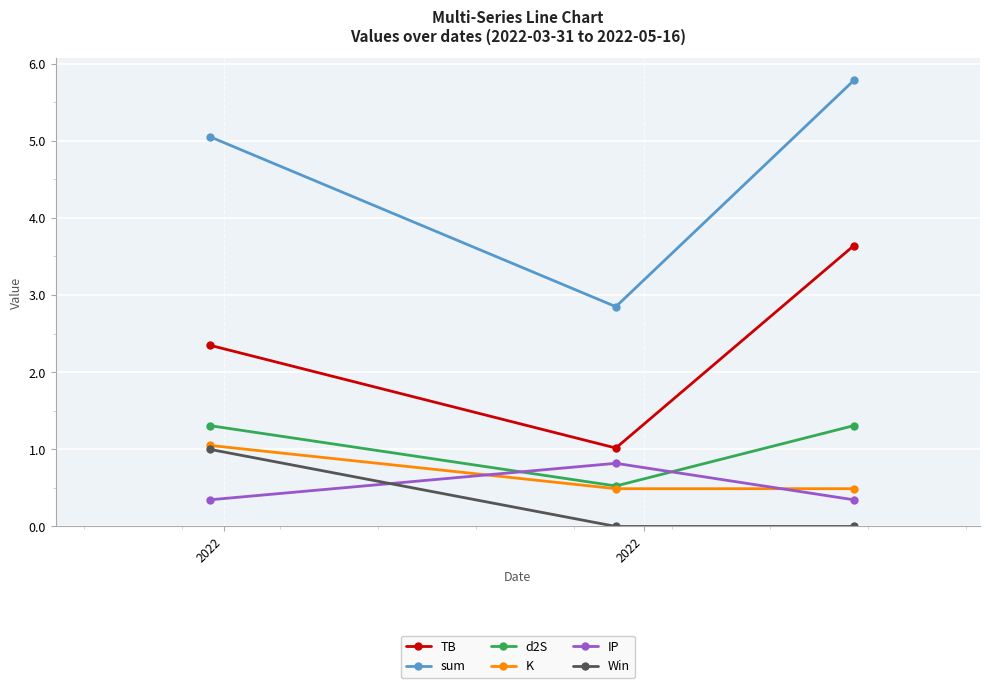

What is the sum of all IP values?

1.5